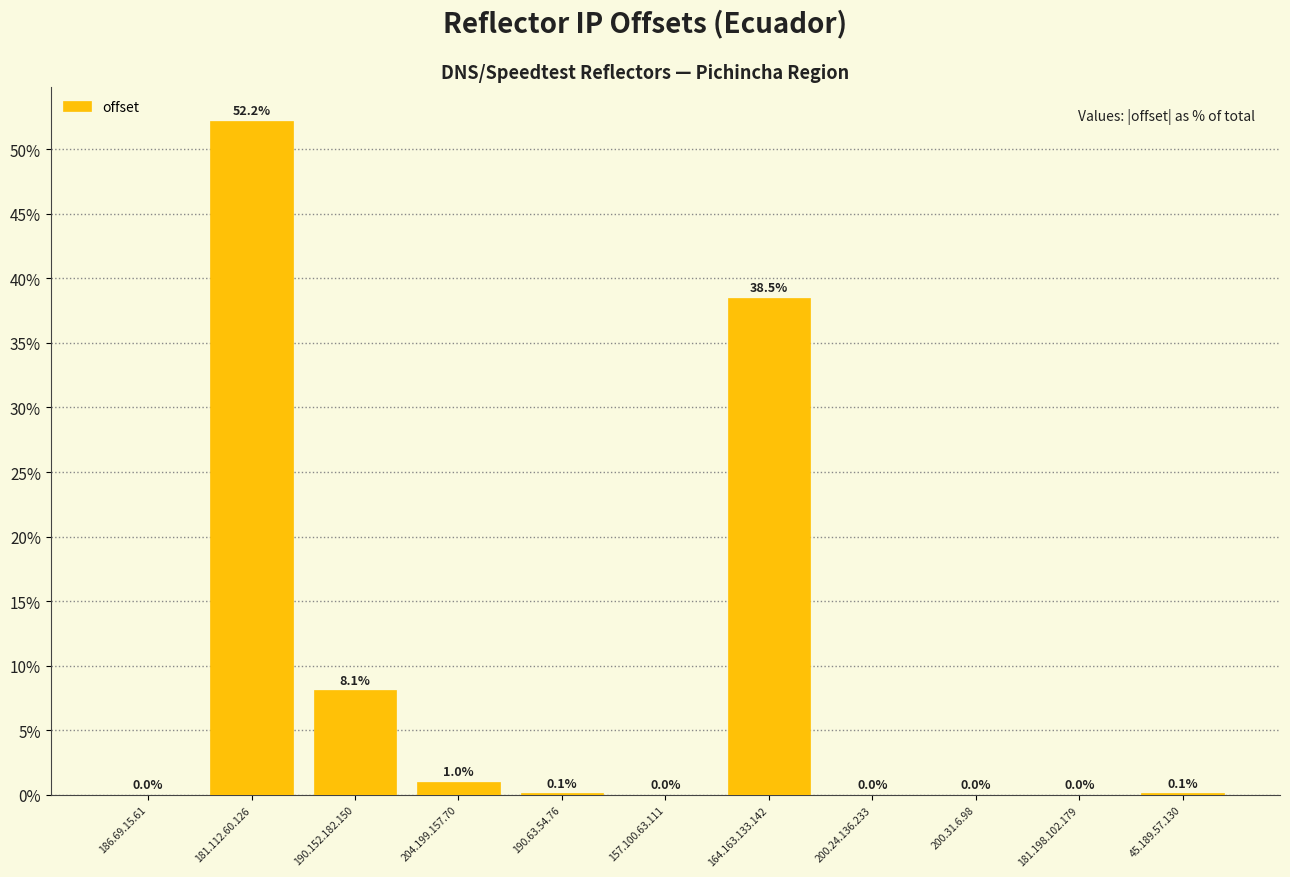

What is the sum of all values?

100.0